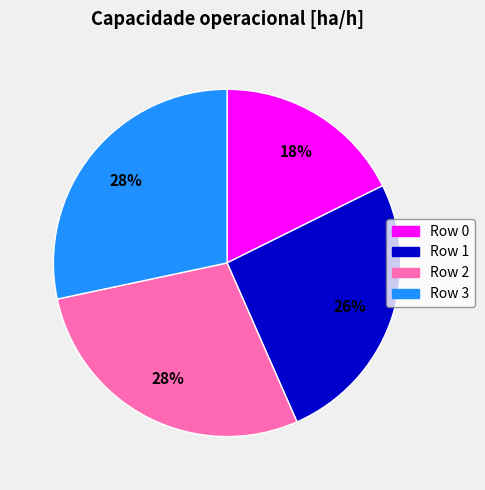

Combined, do Row 3 and Row 0 account for over 50%?

No